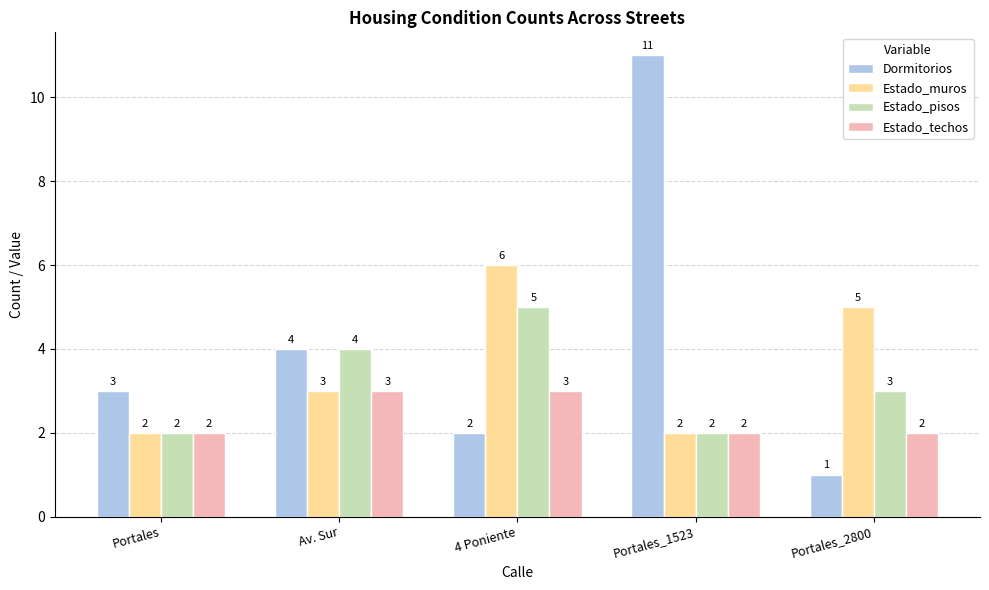

What is the difference between the second highest and second lowest values in the Dormitorios series?

2